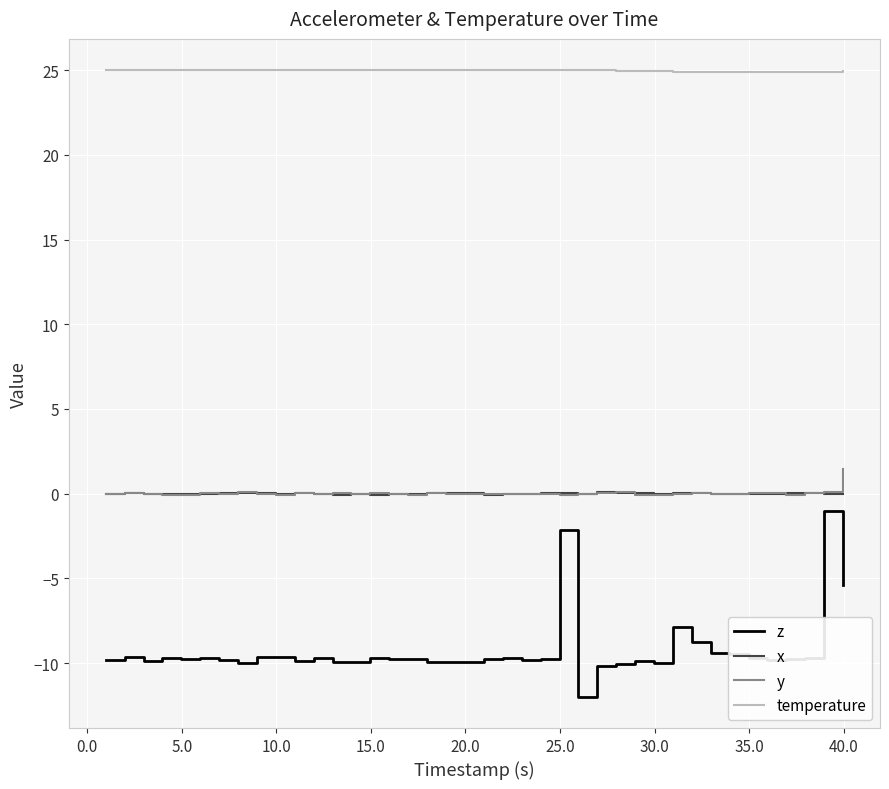

Which series has the widest spread of values?

z